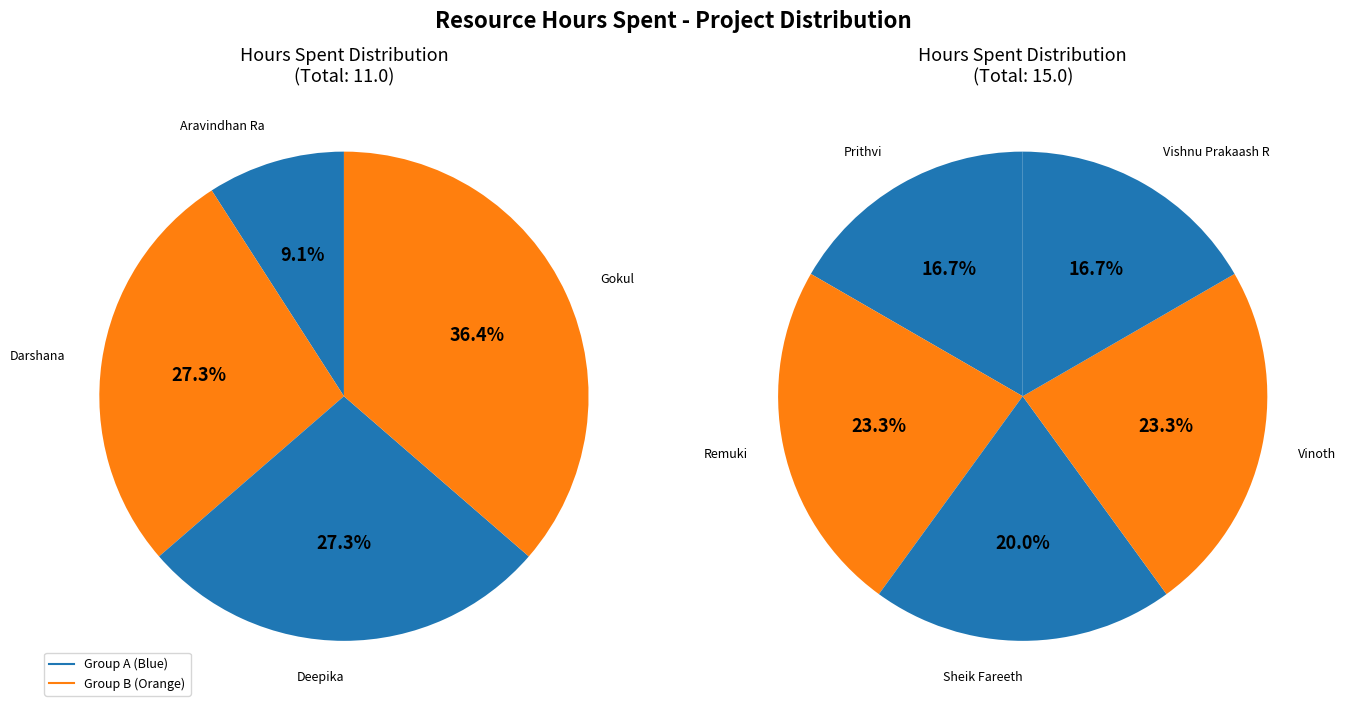

Does Darshana account for over 50% of the chart?

No